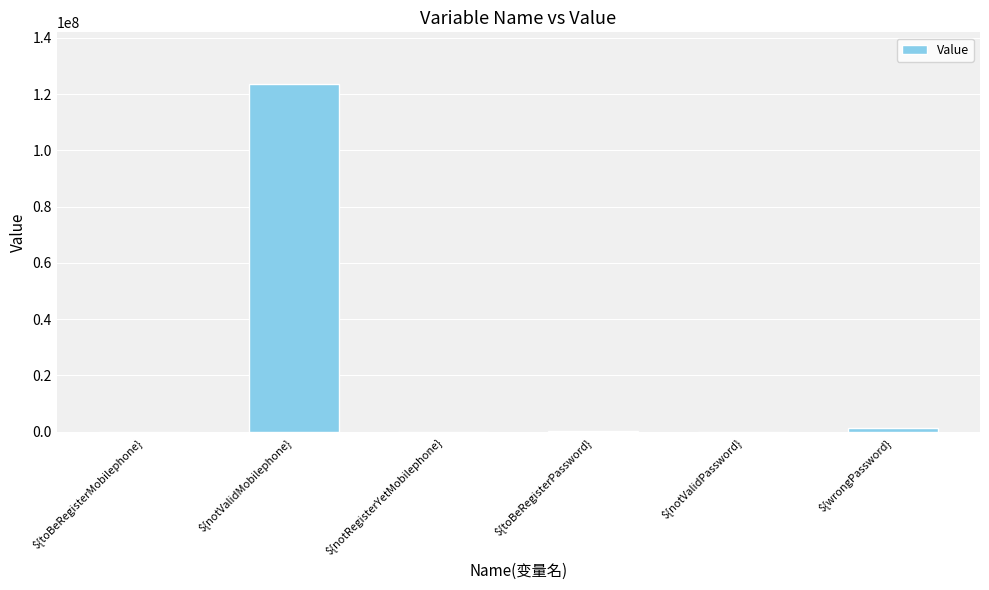

Count the number of categories in the chart.

6